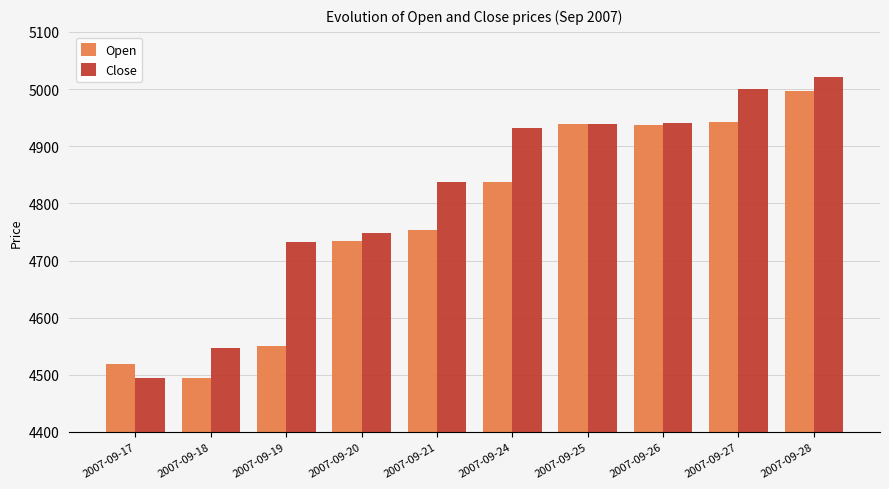

At which category is the sum across all series the highest?

2007-09-28